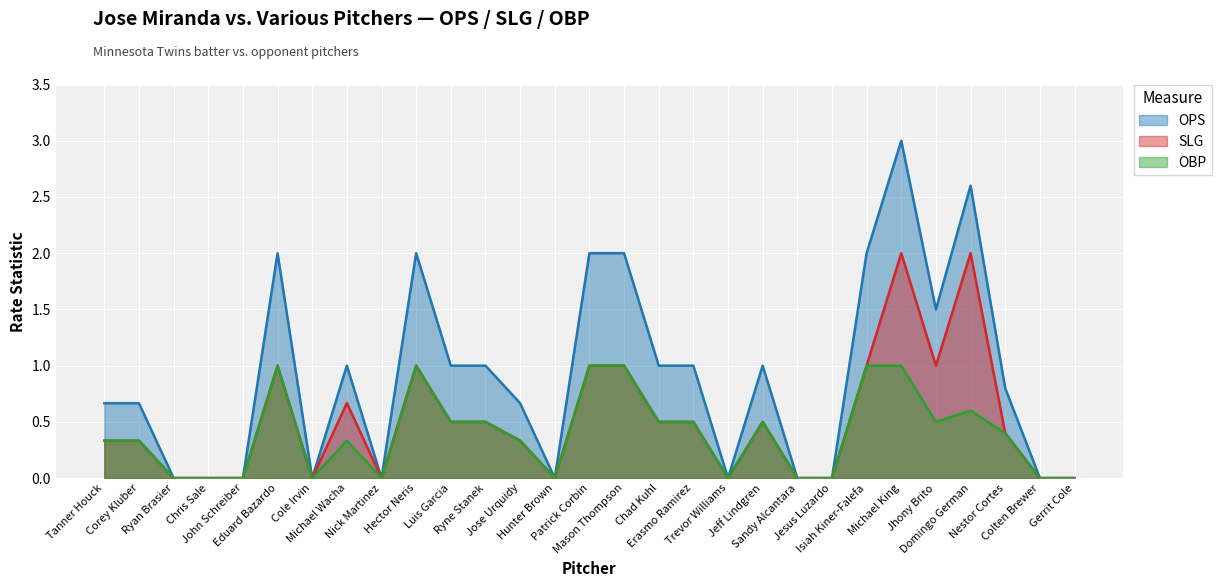

What is the average value of the slg series?

0.5